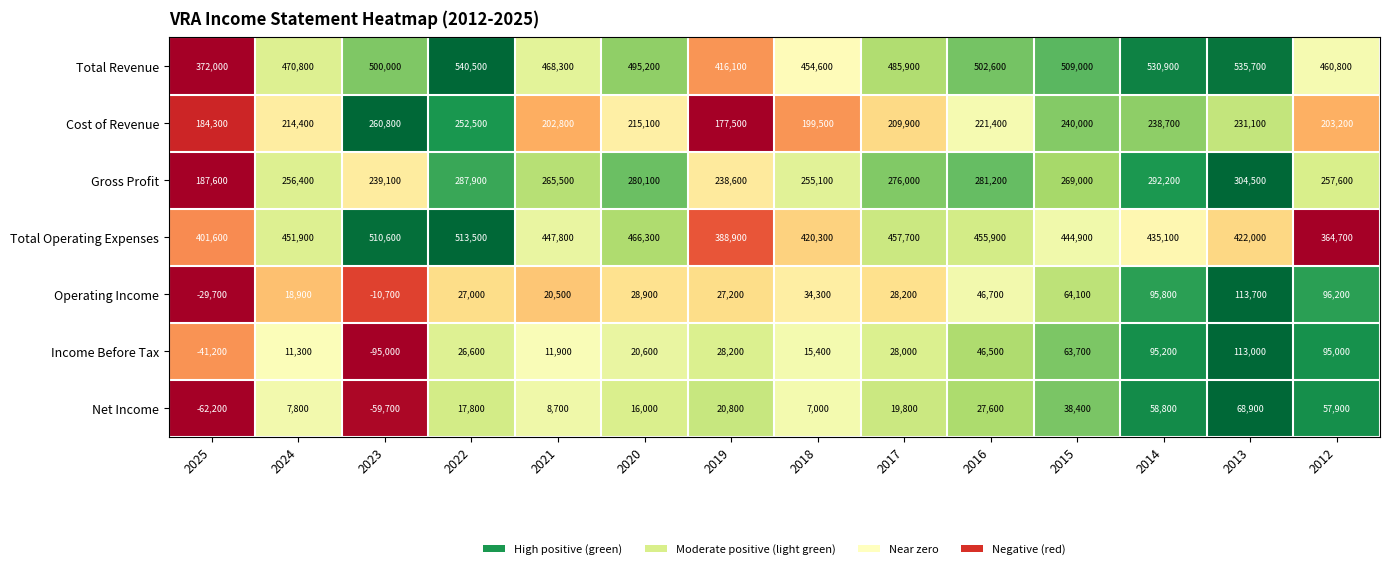

At which category does the chart reach its peak across all series?

2022